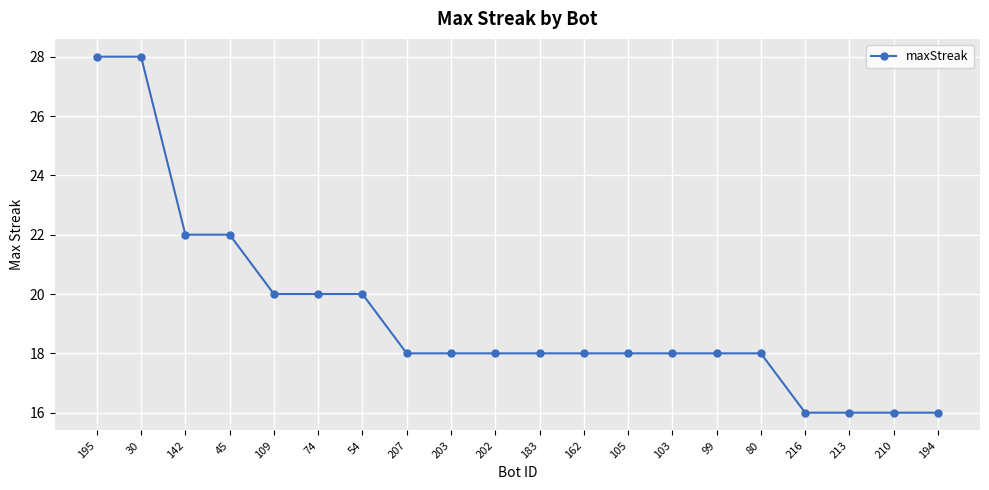

What position from the right is 216?

4